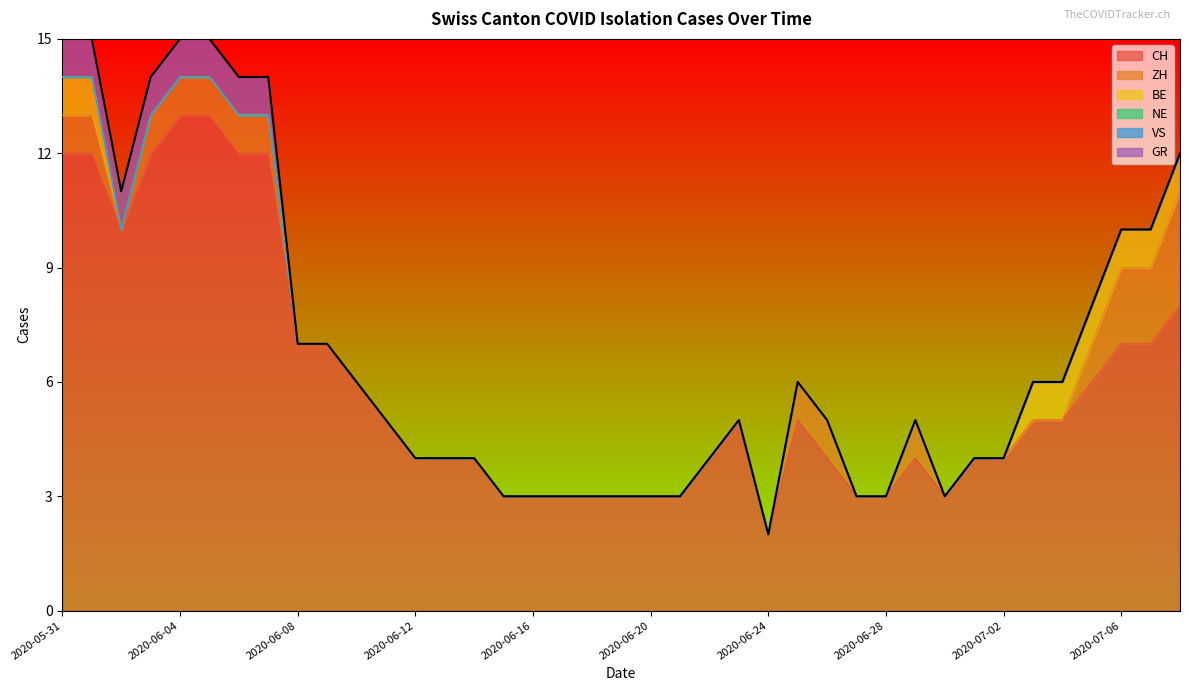

Which series has the widest spread of values?

CH